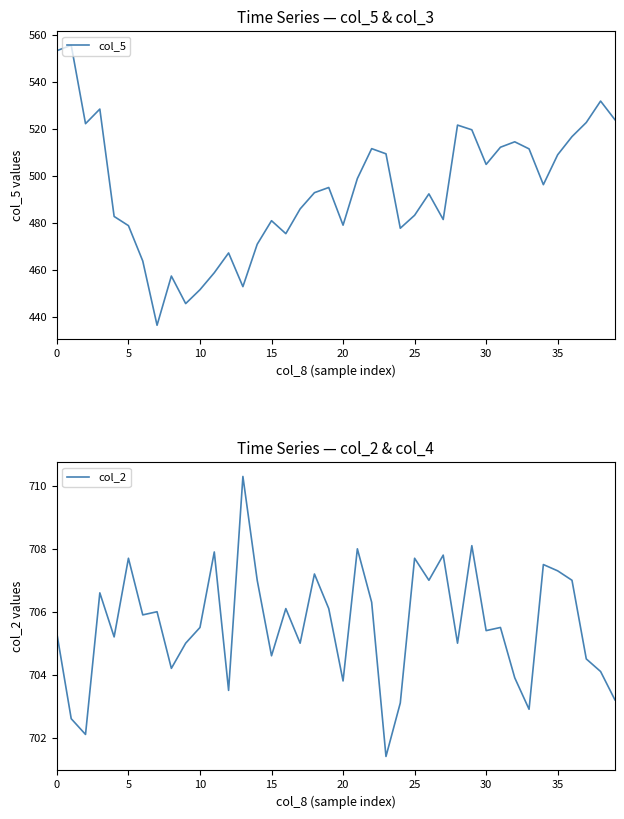

How many lines are shown in the chart?

2